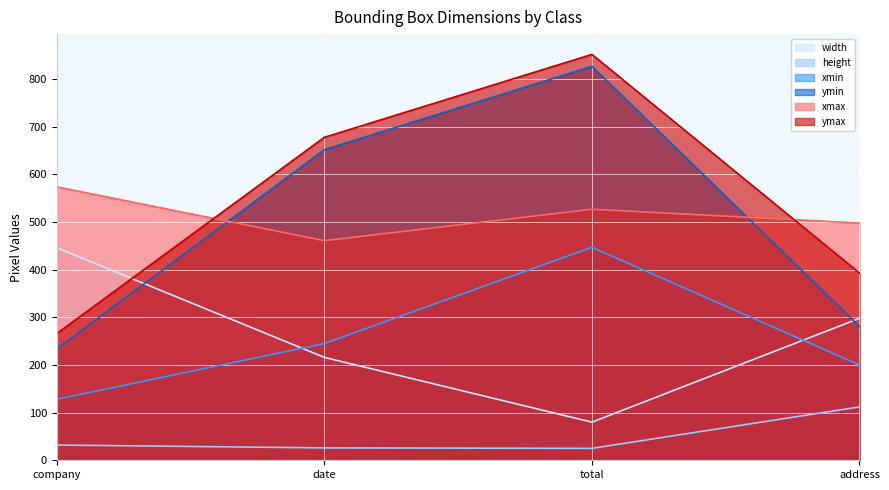

What is the value of the width point at the 1st from the left?

446